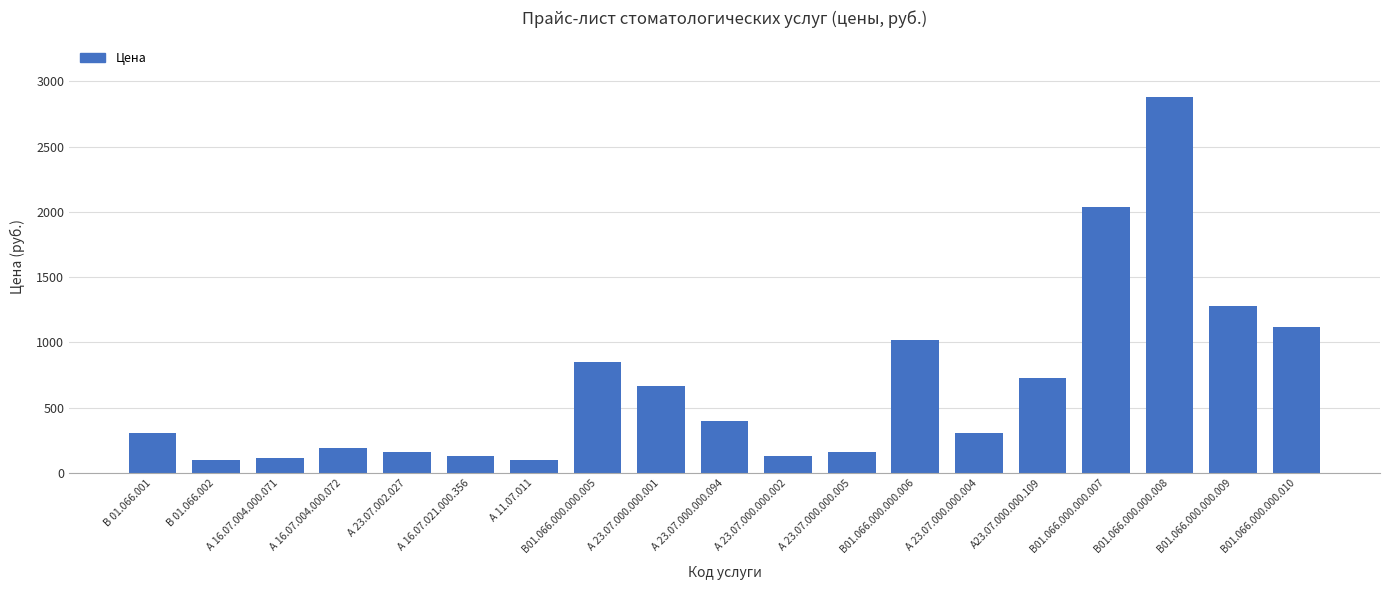

What is the label of the 16th bar from the left?

В01.066.000.000.007